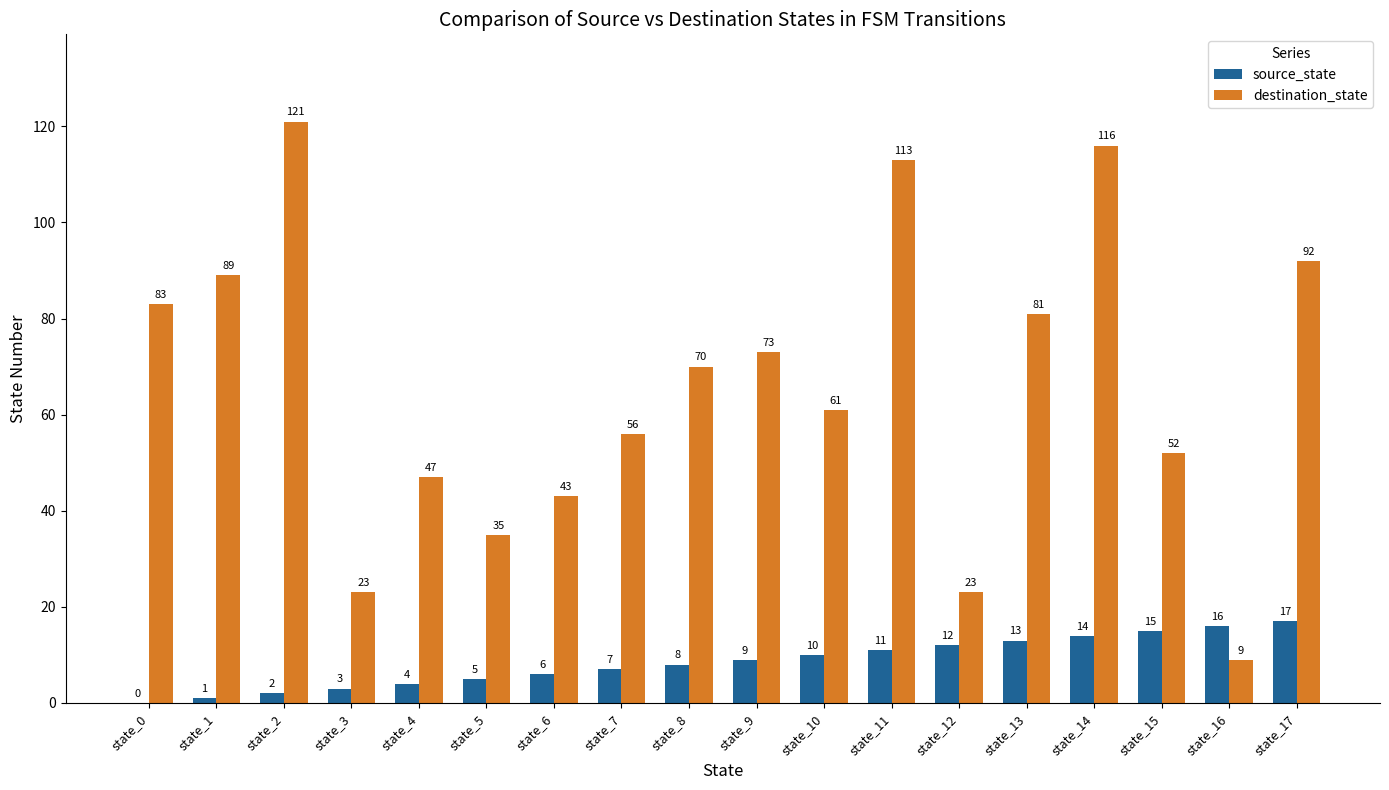

Is it true that source_state equals 9 at state_17?

False